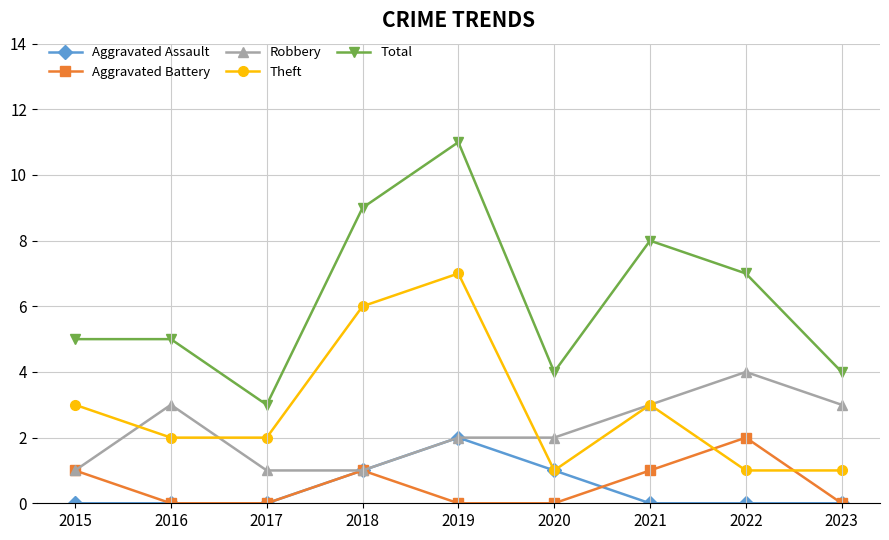

The Aggravated Assault series shows -1 at 2015. True or false?

False